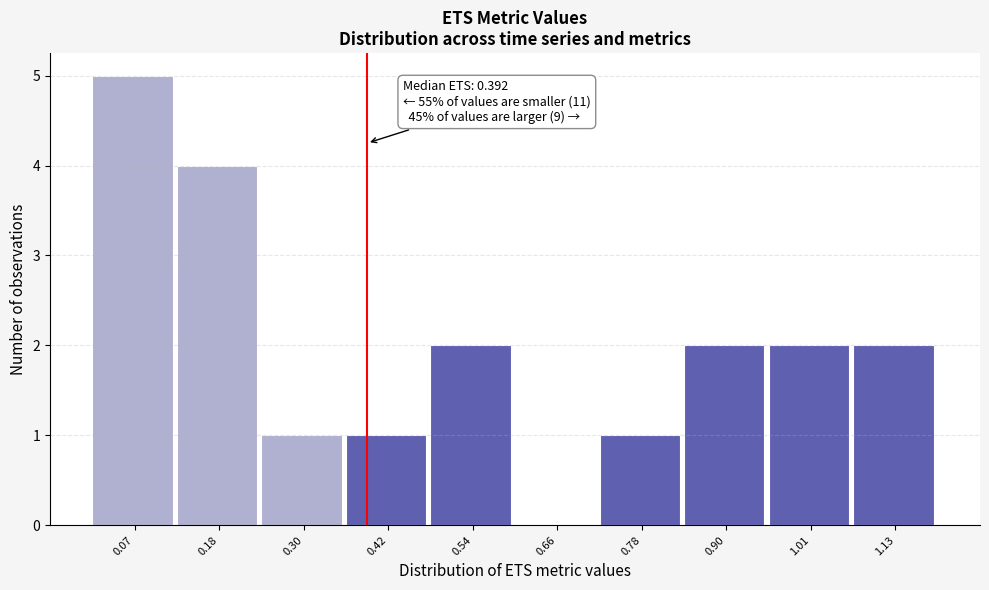

Over which range of the x-axis is the bar tallest?

0.00 to 0.12